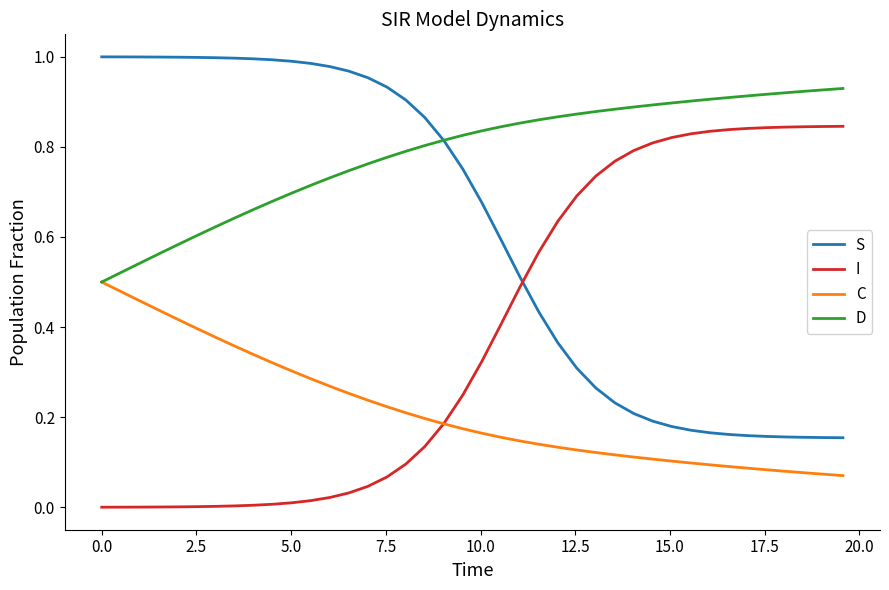

Which series has the largest total across all categories?

D